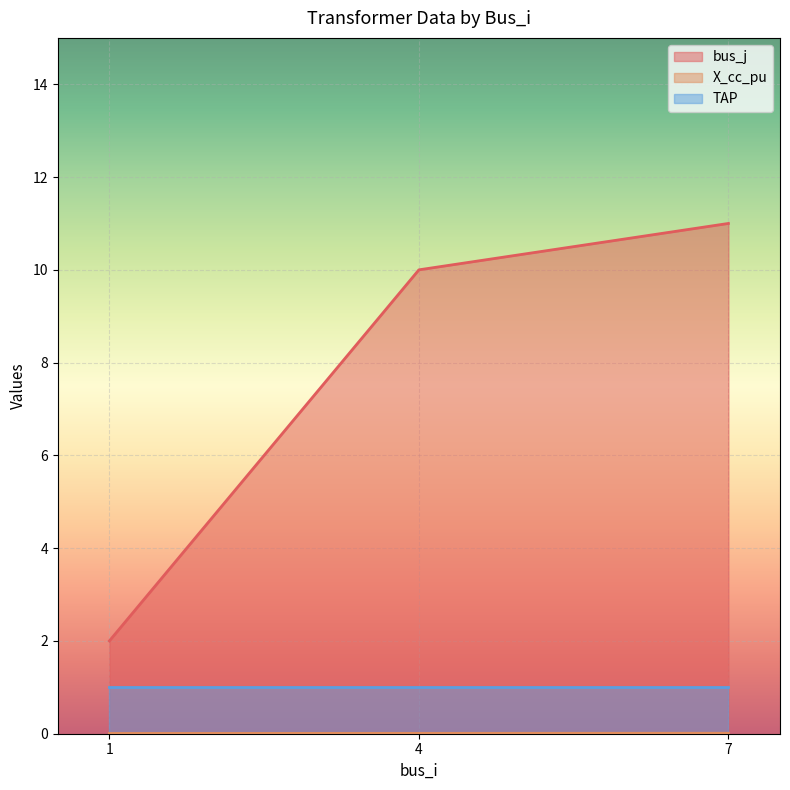

How many categories are shown in the chart?

3